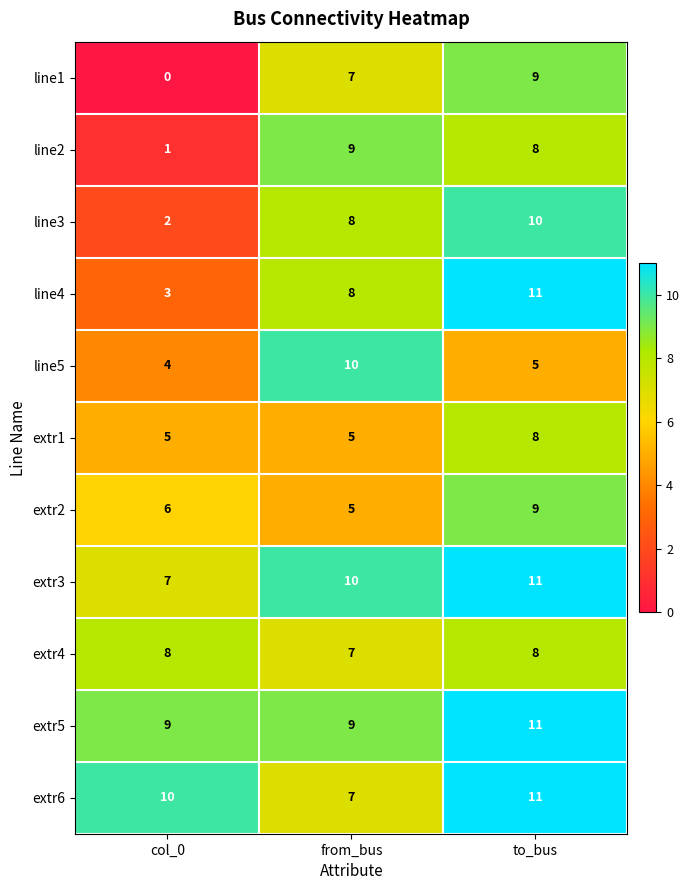

What is the sum of all extr1 values?

18